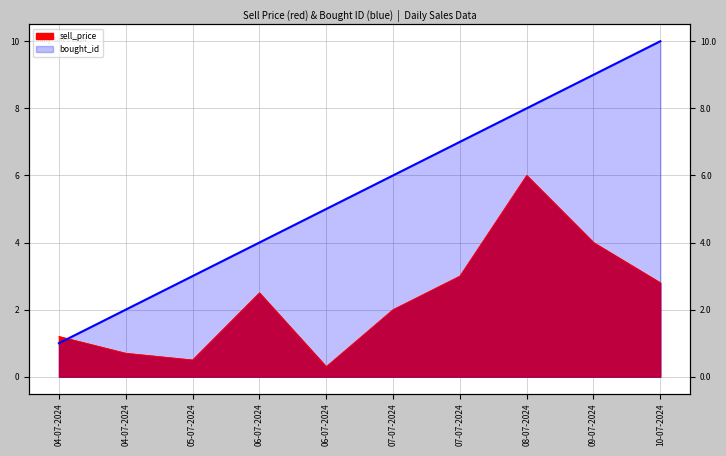

In sell_price, how many points are higher than both neighbors (excluding endpoints)?

2